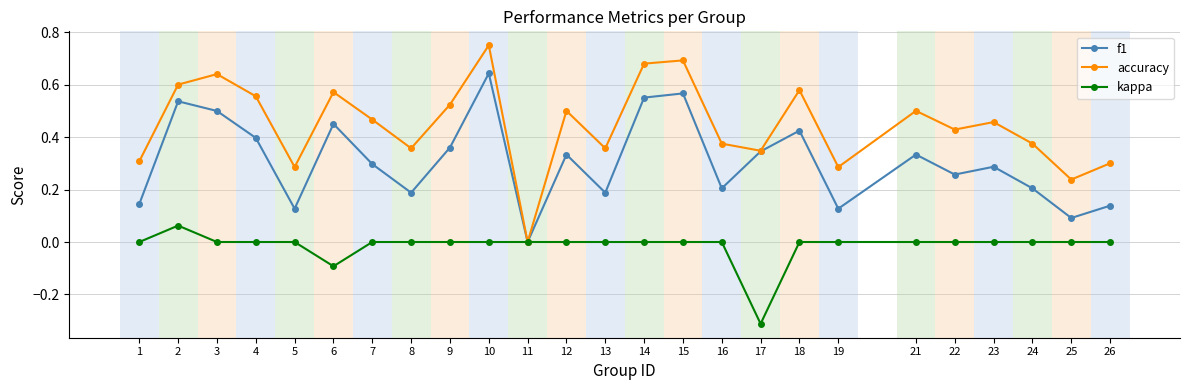

How many f1 values are between 0 and 1?

25